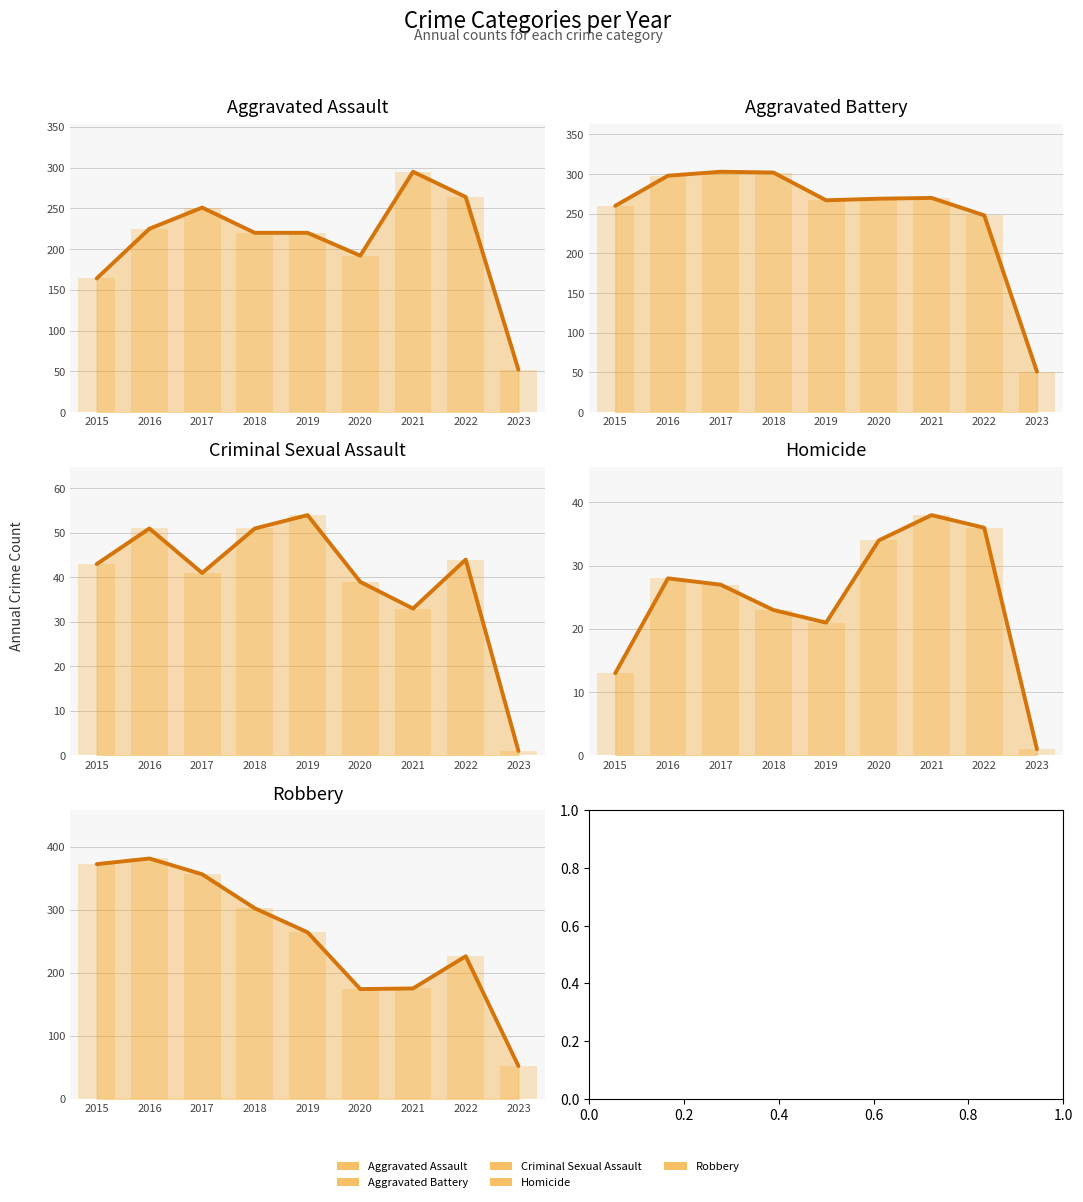

Rank the series by their maximum value, from highest to lowest.

Robbery, Aggravated Battery, Aggravated Assault, Criminal Sexual Assault, Homicide